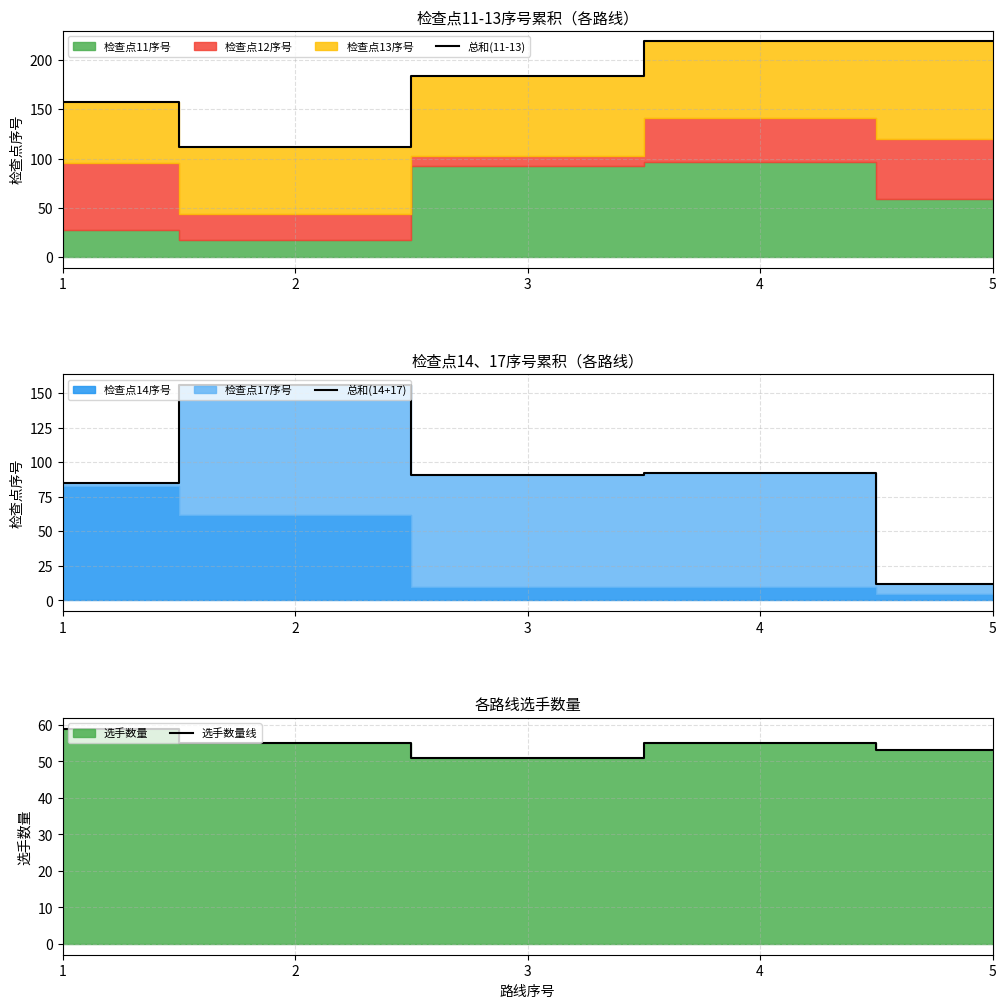

At which label does 总和(11-13) first exceed 184?

4